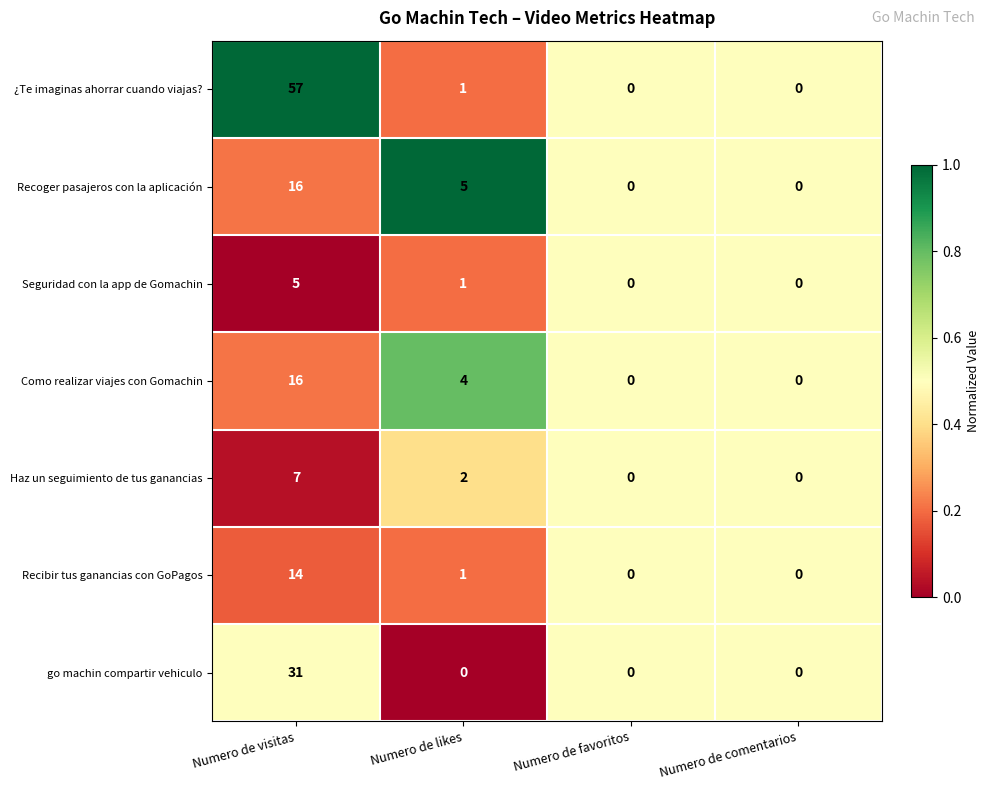

Which category has the highest value across all series?

Numero de visitas